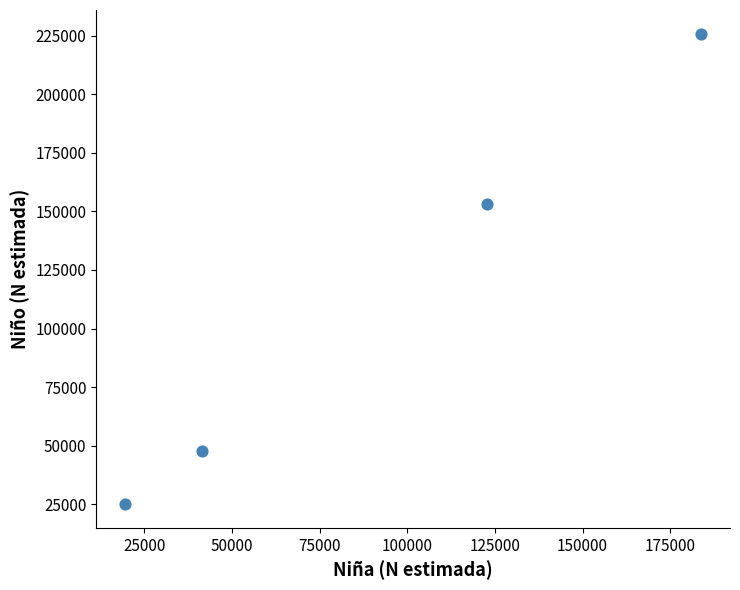

What Y value in the scatter plot is closest to 125415?

152952